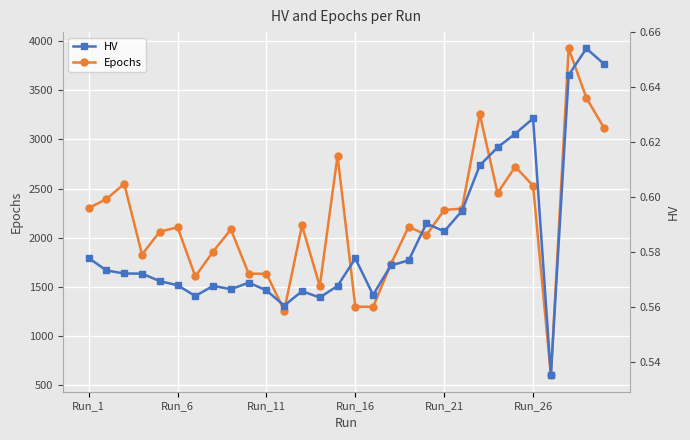

What is the spread (max minus min) of values at 17?

1731.4